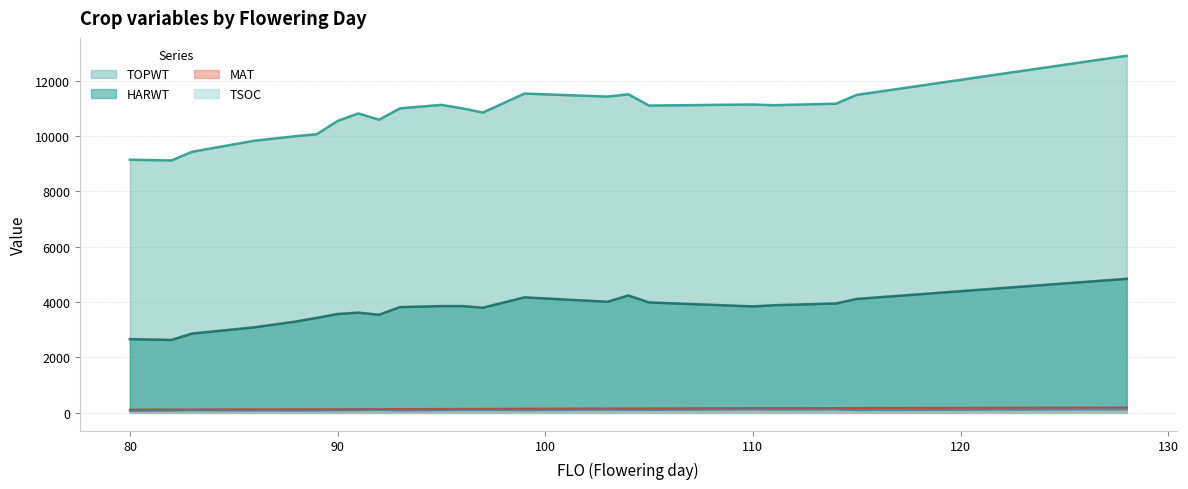

What is the sum of the TSOC values at 104 and 93?

186